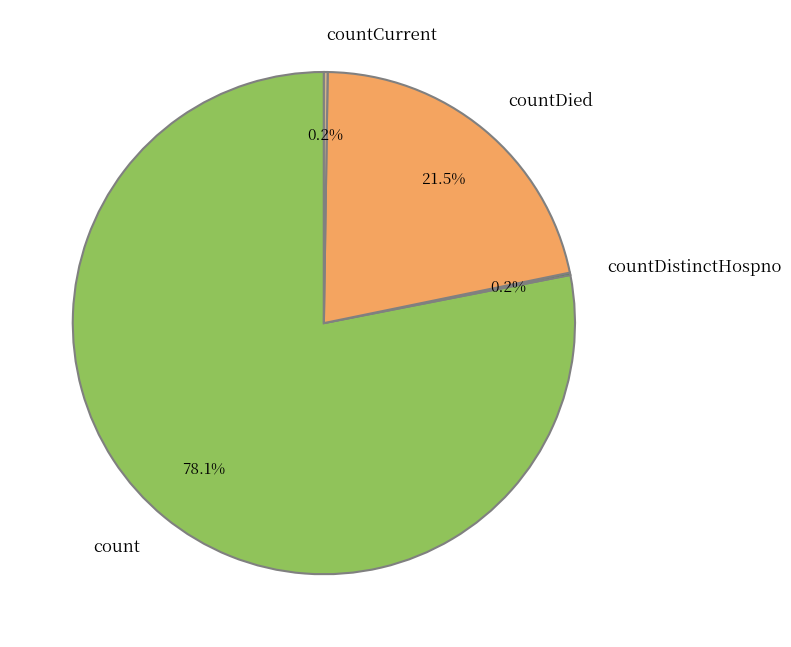

What percentage is NOT represented by countDied?

78.5%